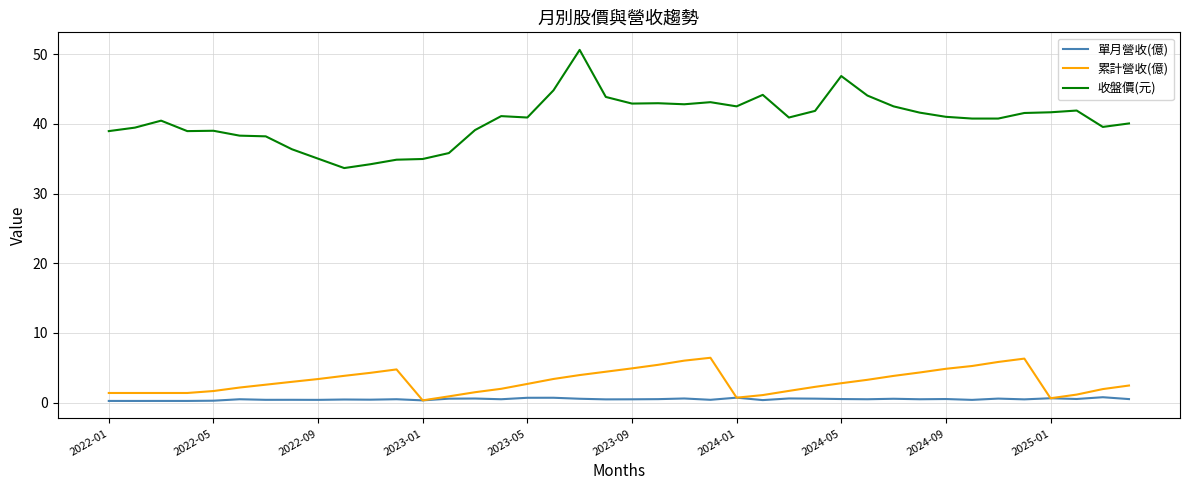

What is the greatest value displayed?

50.6